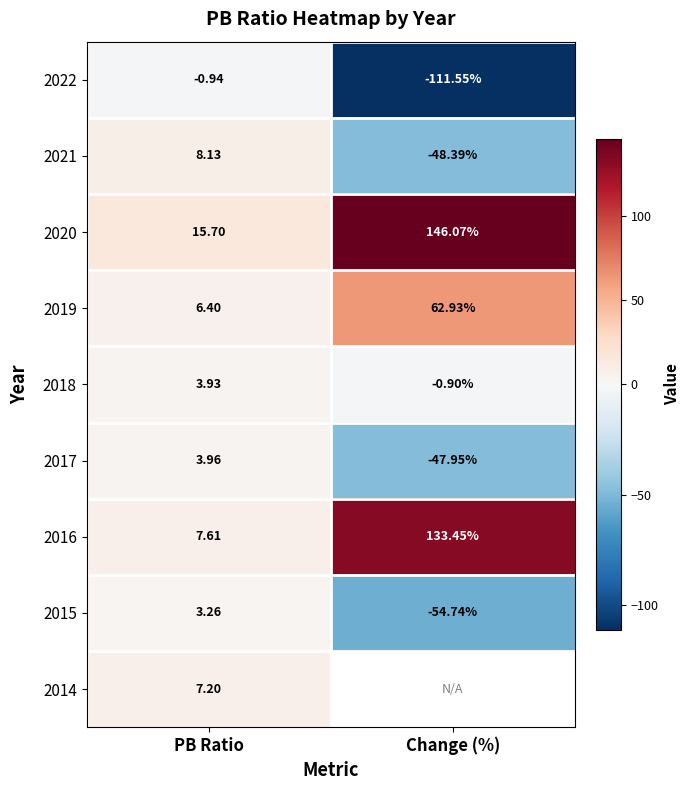

The 2016 series shows 133.4 at Change (%). True or false?

True